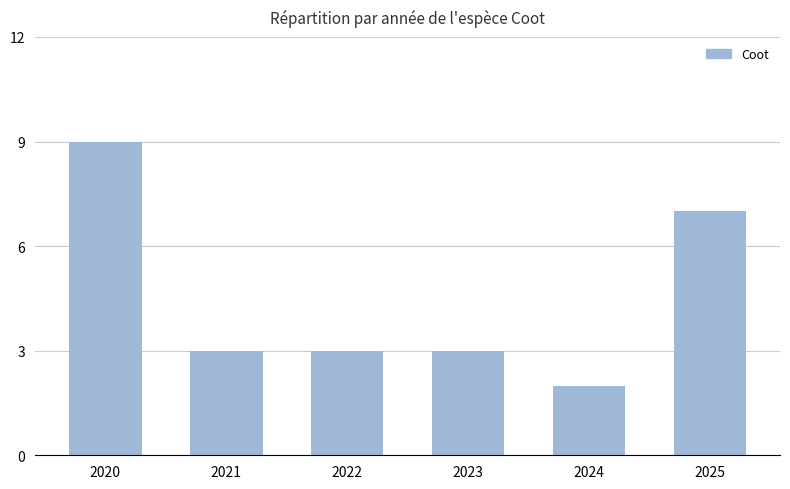

What is the greatest value displayed?

9